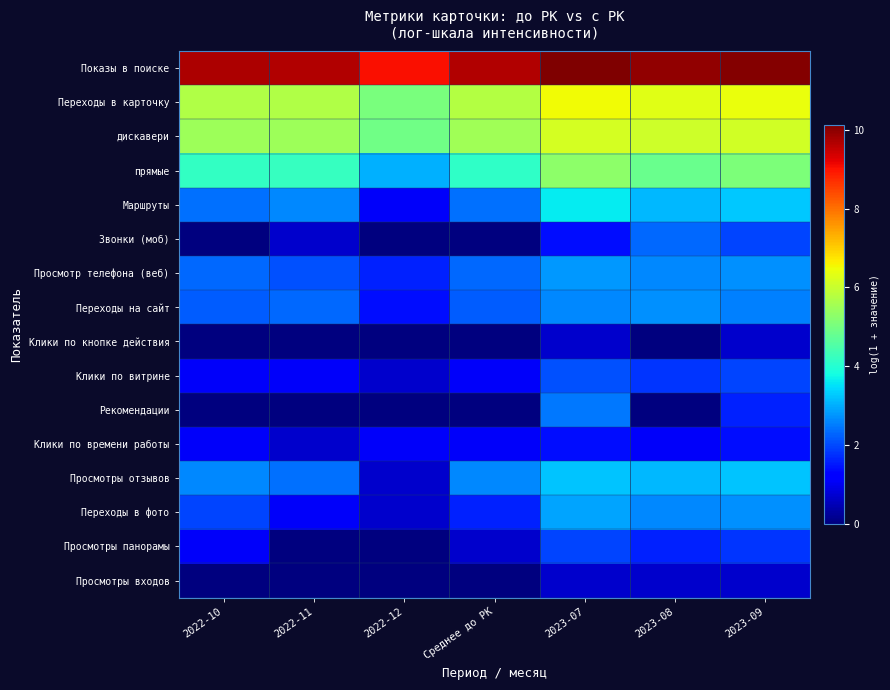

How many categories are shown in the chart?

7